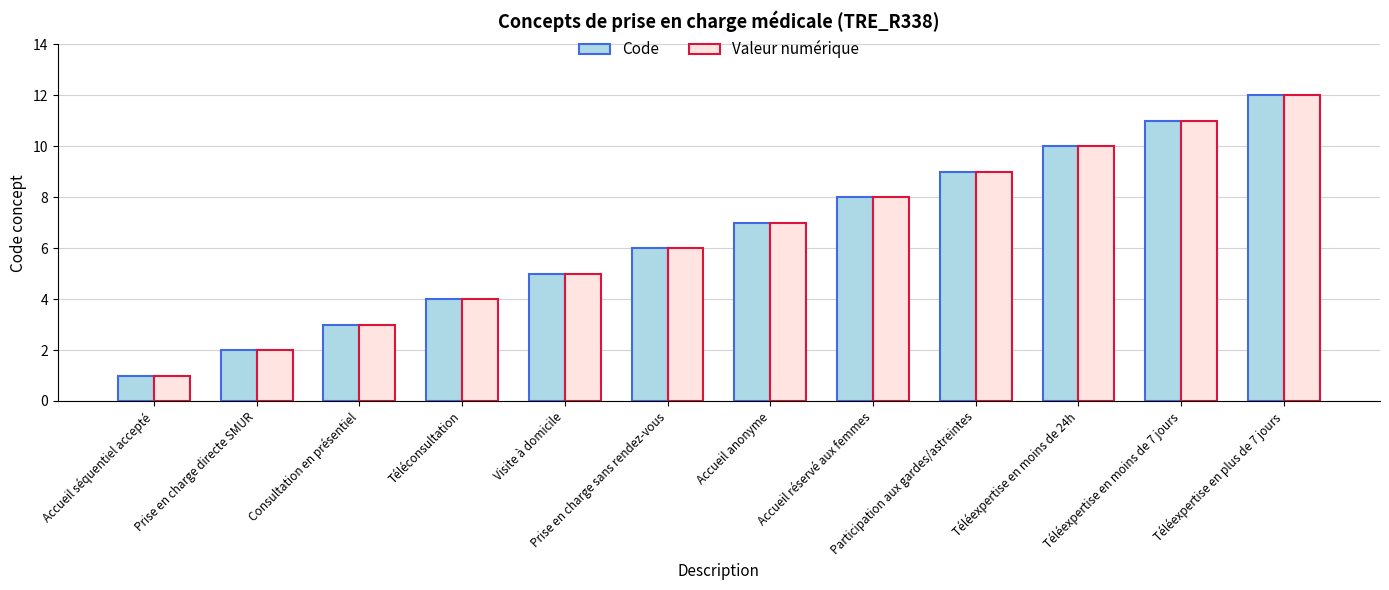

Reading left to right, what are all the values shown in this chart?

Code: 1	2	3	4	5	6	7	8	9	10	11	12
Valeur numérique: 1	2	3	4	5	6	7	8	9	10	11	12